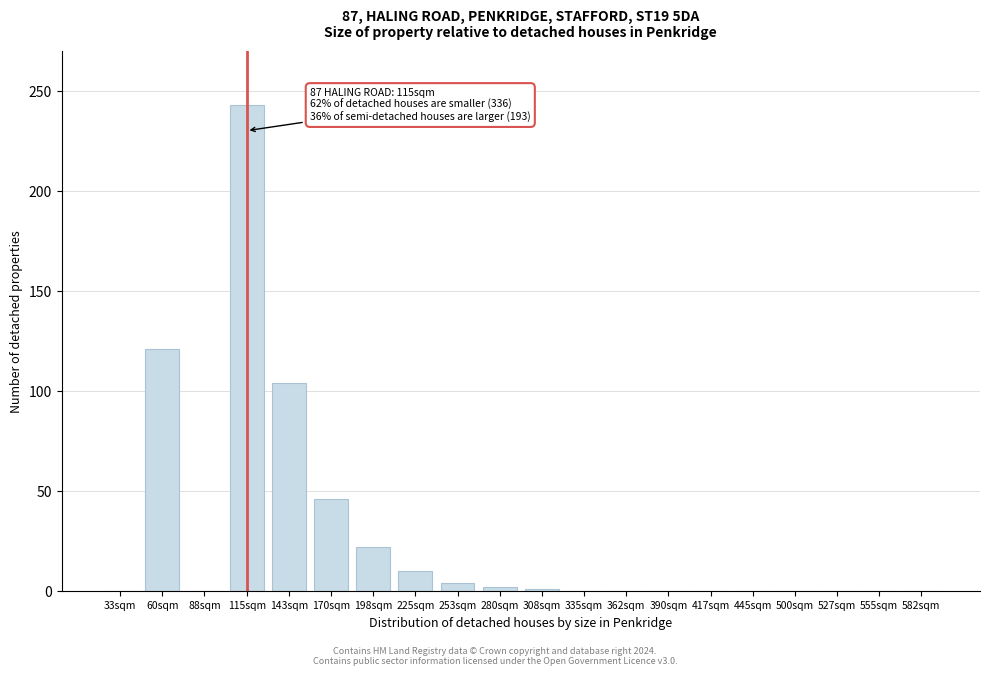

What is the maximum value shown in the chart?

243